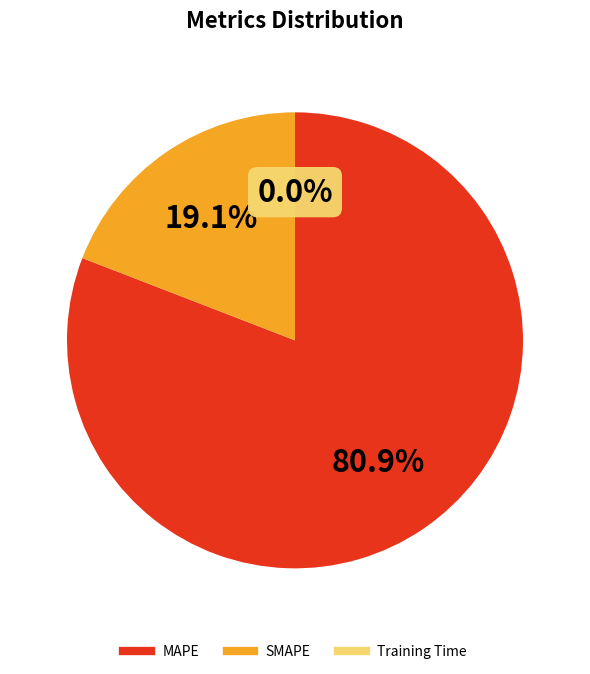

Which category has the biggest portion of the pie?

MAPE